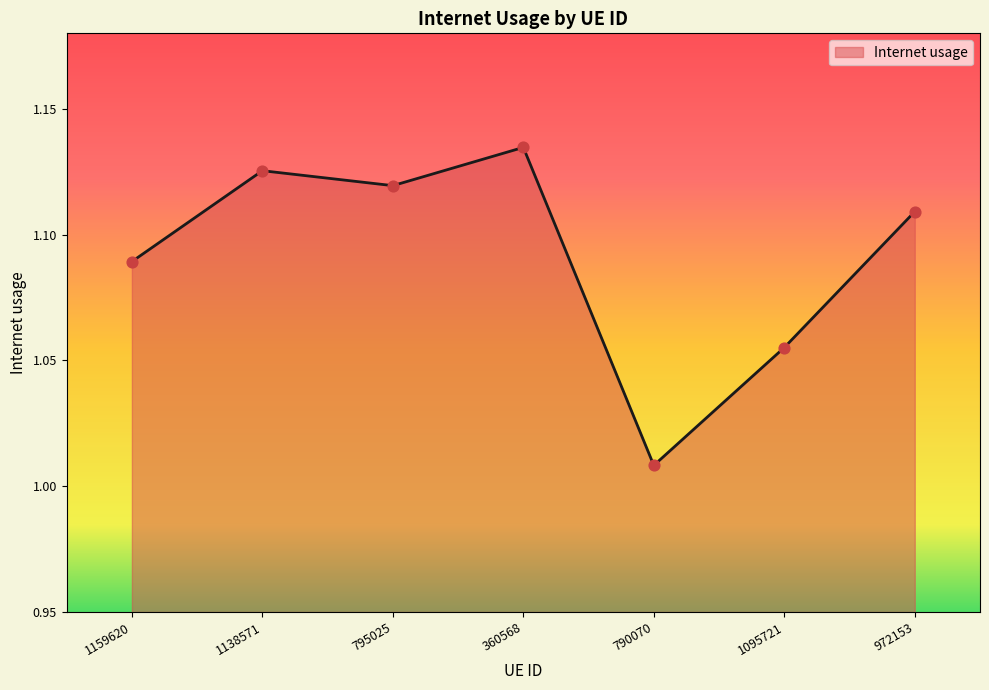

What is the change in value from 360568 to 1095721?

-0.1